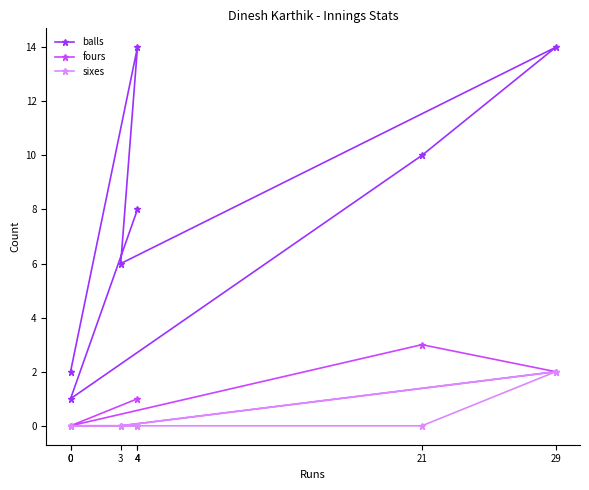

Where is the first local minimum for balls?

3